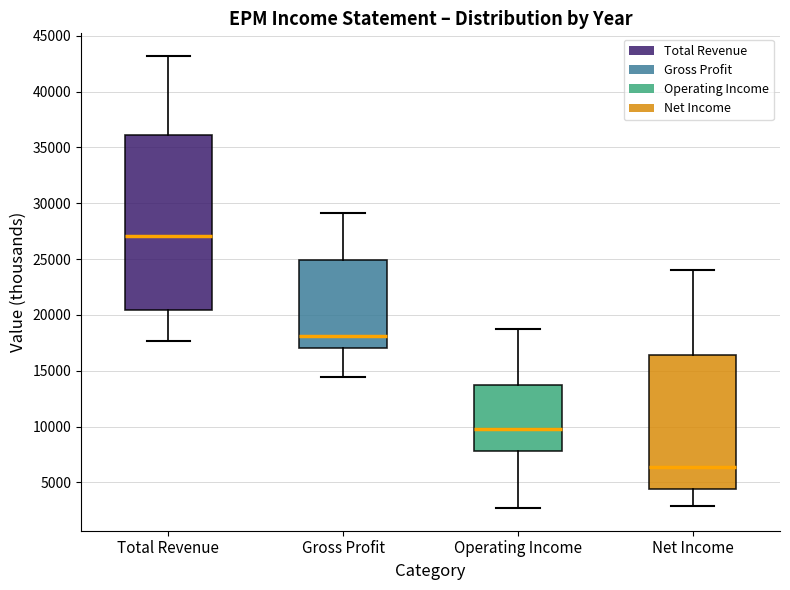

Reading left to right, read every box against the y-axis: the position of its median line, the range the box covers, and the ends of its whiskers. The values are not printed on the chart, so give them approximately, as read against the axis.

Total Revenue: median 27000, box 20500 to 36000, whiskers 17500 to 43000
Gross Profit: median 18000, box 17000 to 25000, whiskers 14500 to 29000
Operating Income: median 10000, box 8000 to 13500, whiskers 2500 to 18500
Net Income: median 6500, box 4500 to 16500, whiskers 3000 to 24000